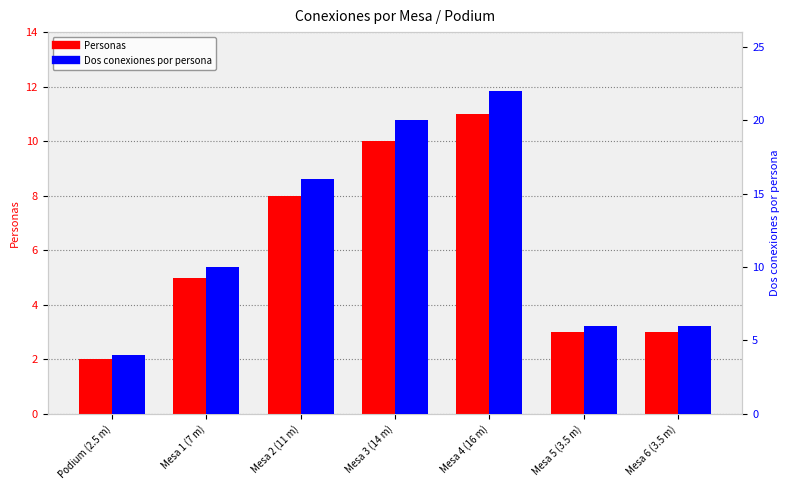

What is the maximum value for Dos conexiones por persona?

22